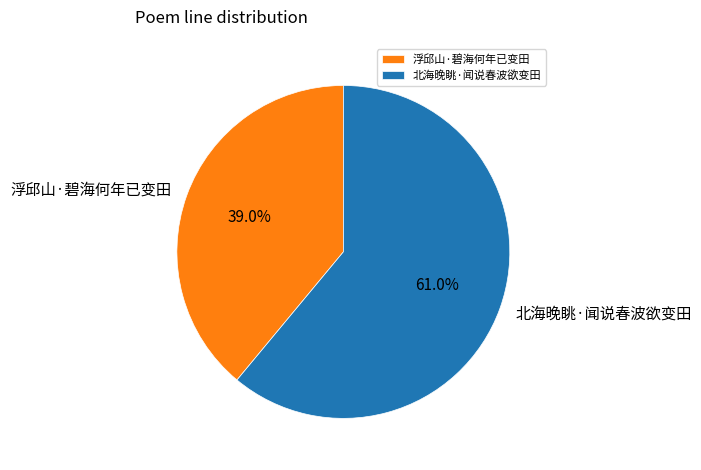

Count the number of slices in the pie.

2